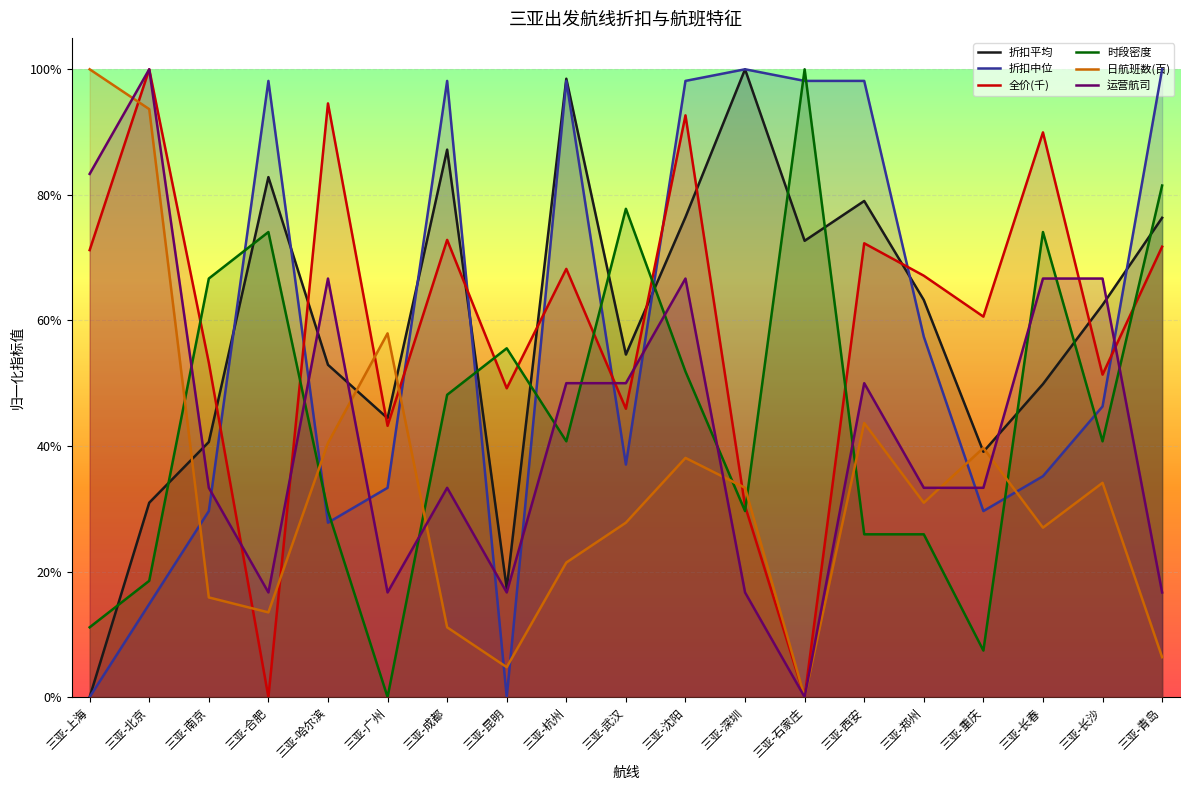

What position from the right is 三亚-昆明?

12